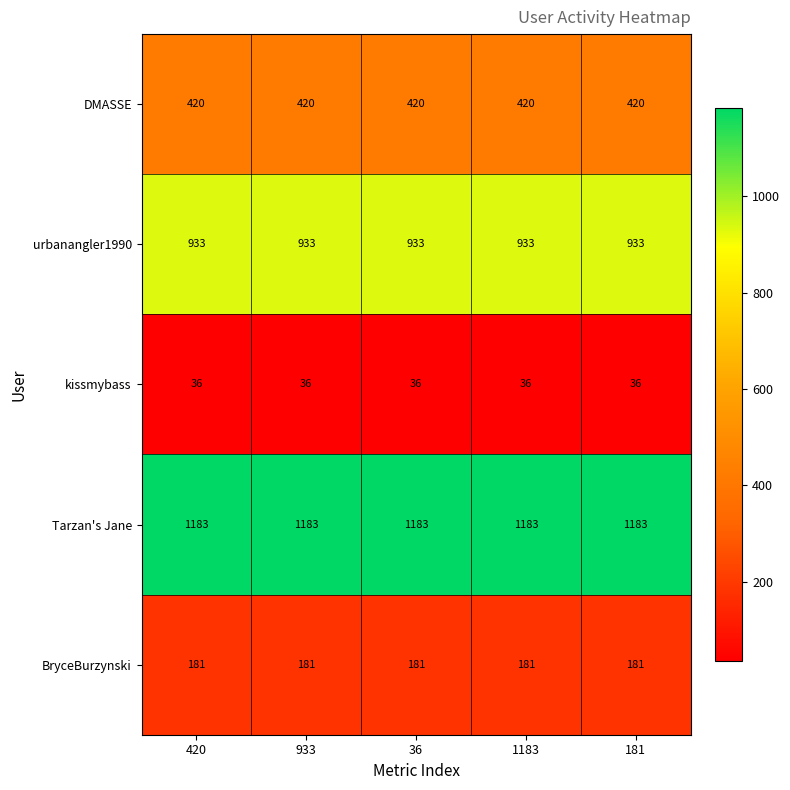

What is the maximum value shown in the chart?

1183